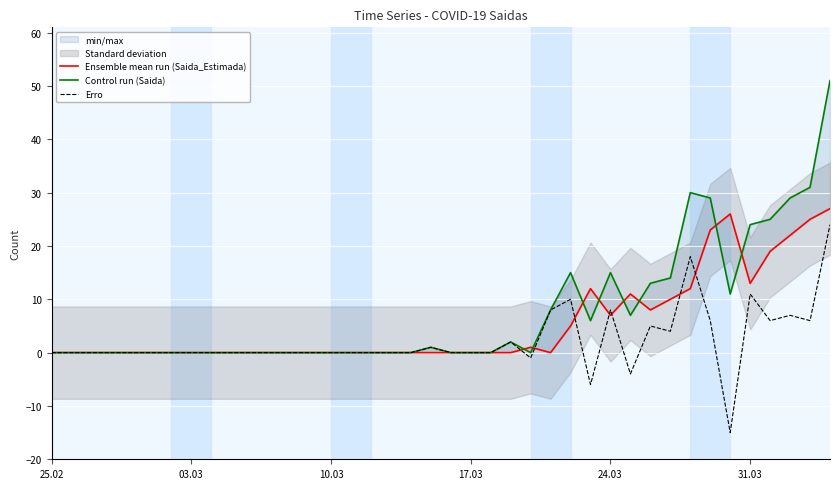

How many interior local peaks does the Ensemble mean run (Saida_Estimada) series have?

4